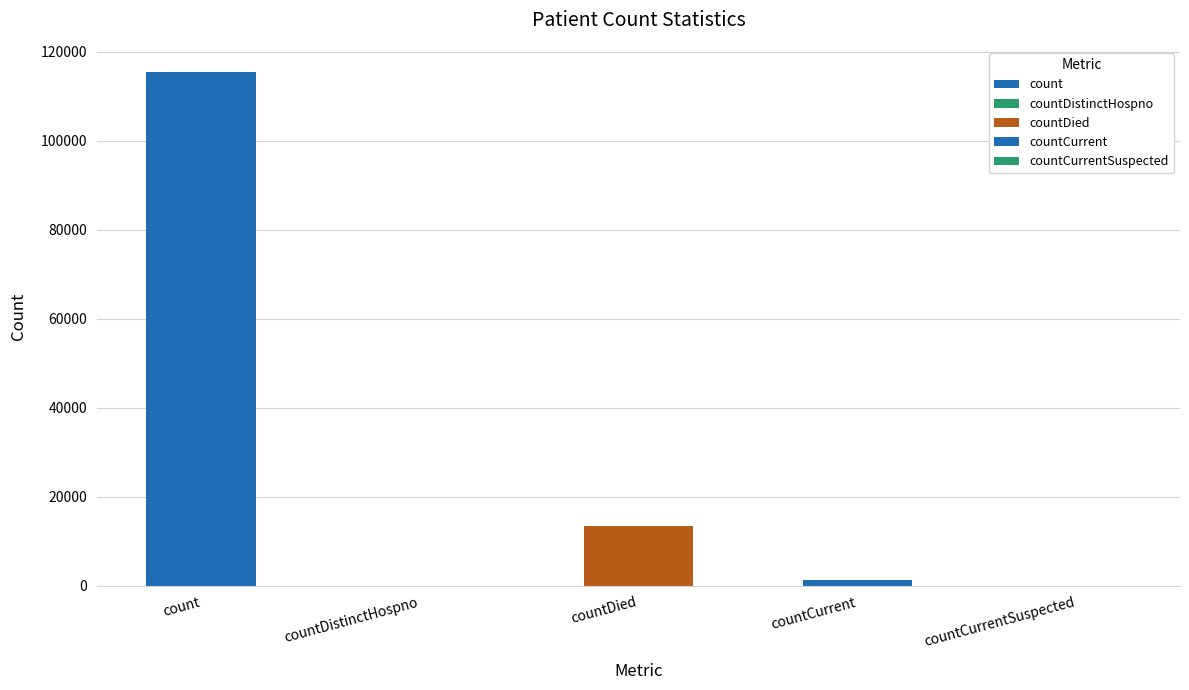

List the labels in order of value, largest first.

count, countDied, countCurrent, countDistinctHospno, countCurrentSuspected